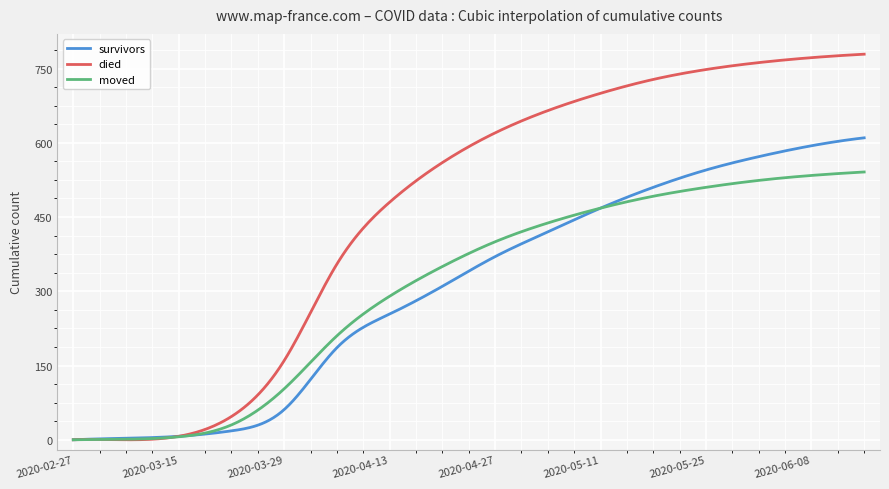

Which series has the largest total across all categories?

died